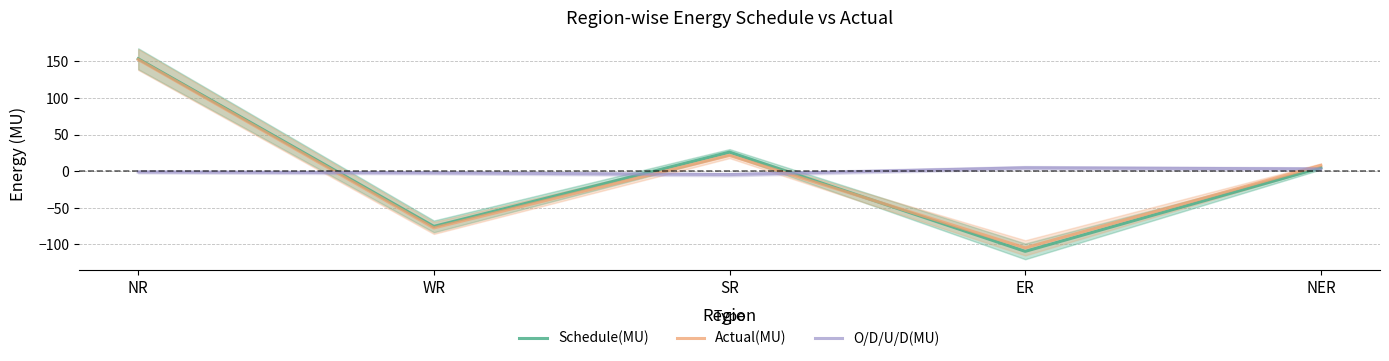

Which series has the widest spread of values?

Schedule(MU)